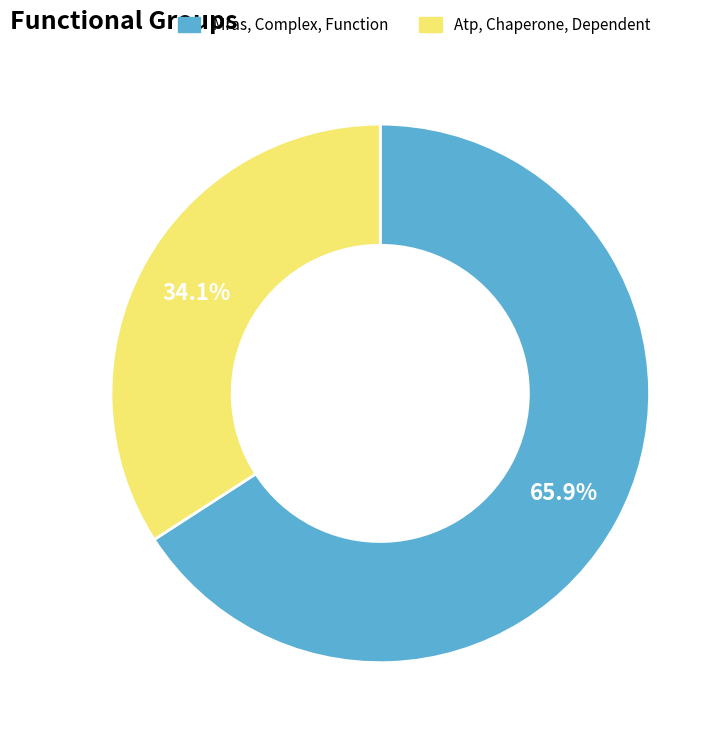

To the nearest percent, what is the average slice percentage?

50%